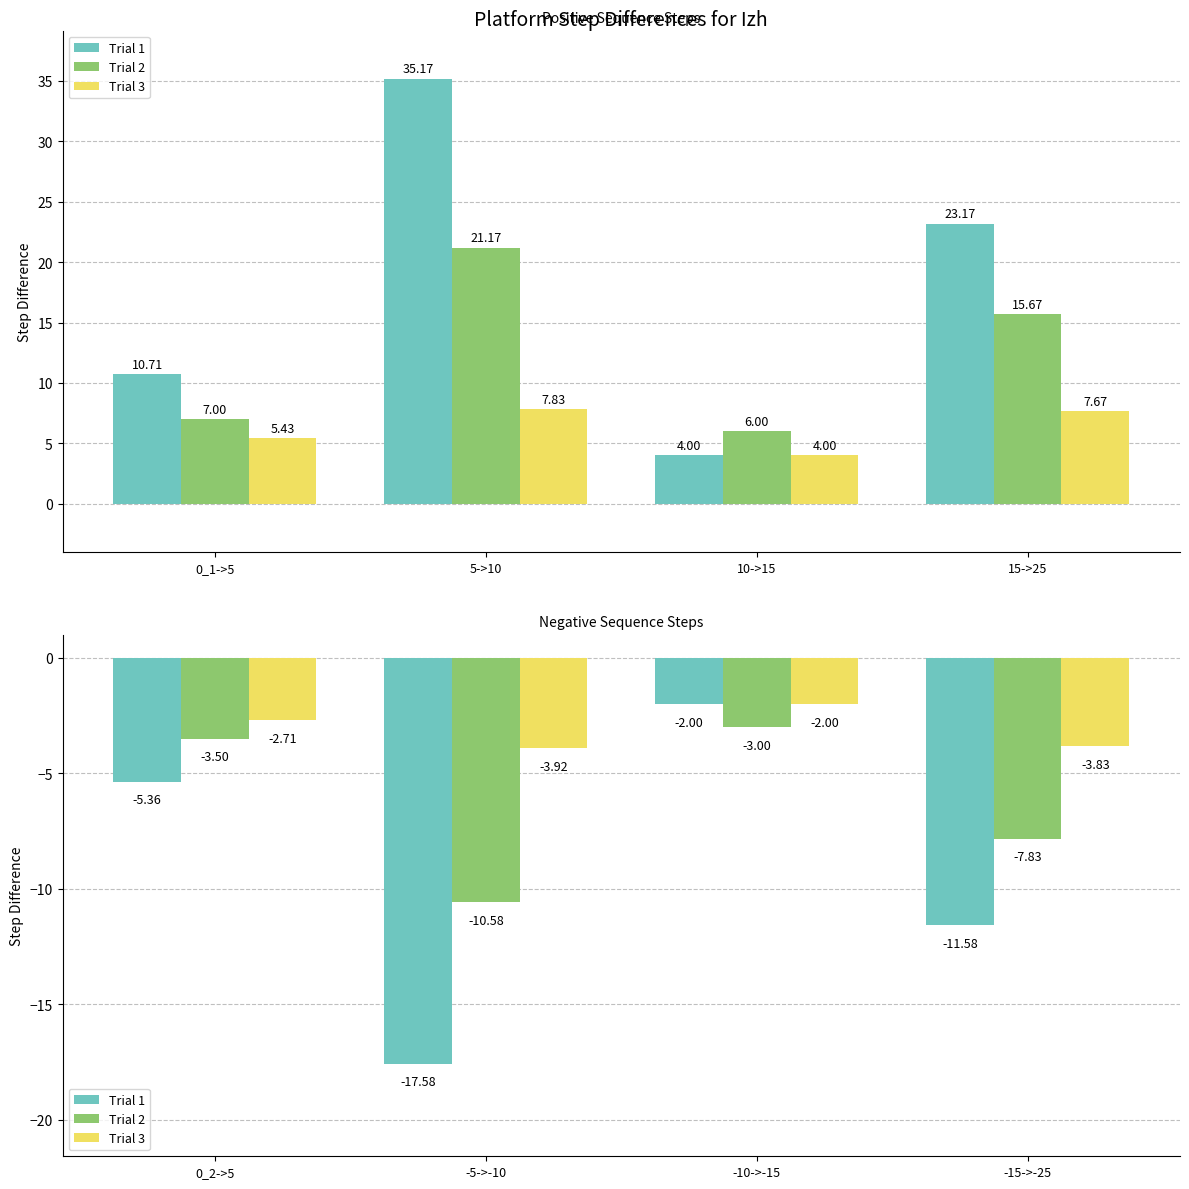

The Trial 3 series shows -3.5 at -10->-15. True or false?

False